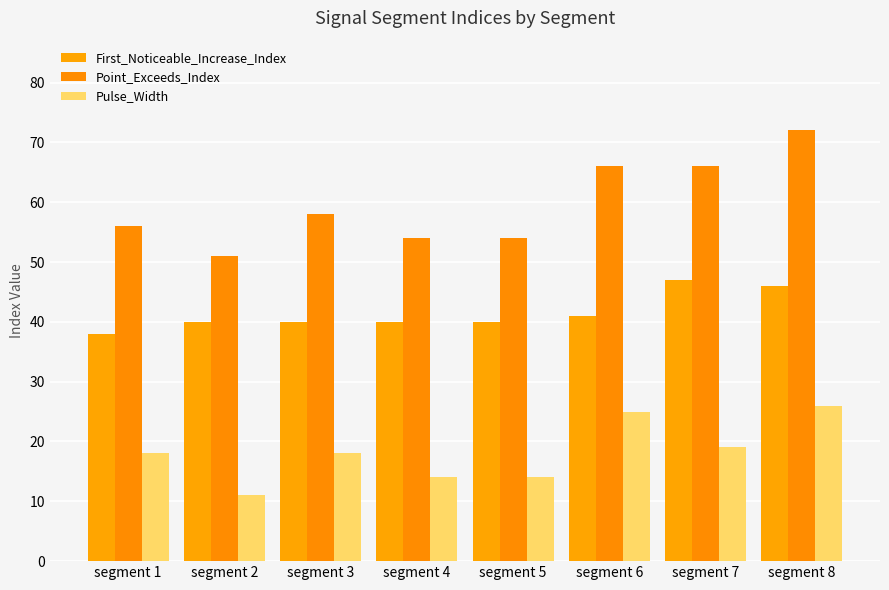

How many series are shown in this chart?

3